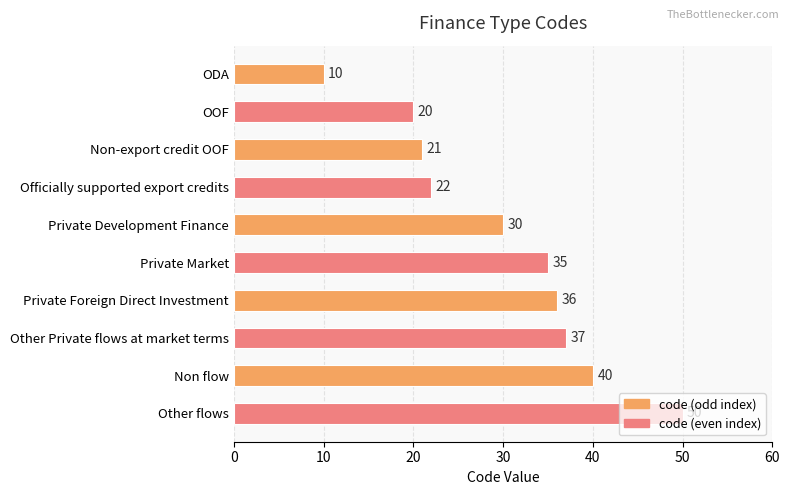

True or false: the data shows 48 at Private Foreign Direct Investment.

False